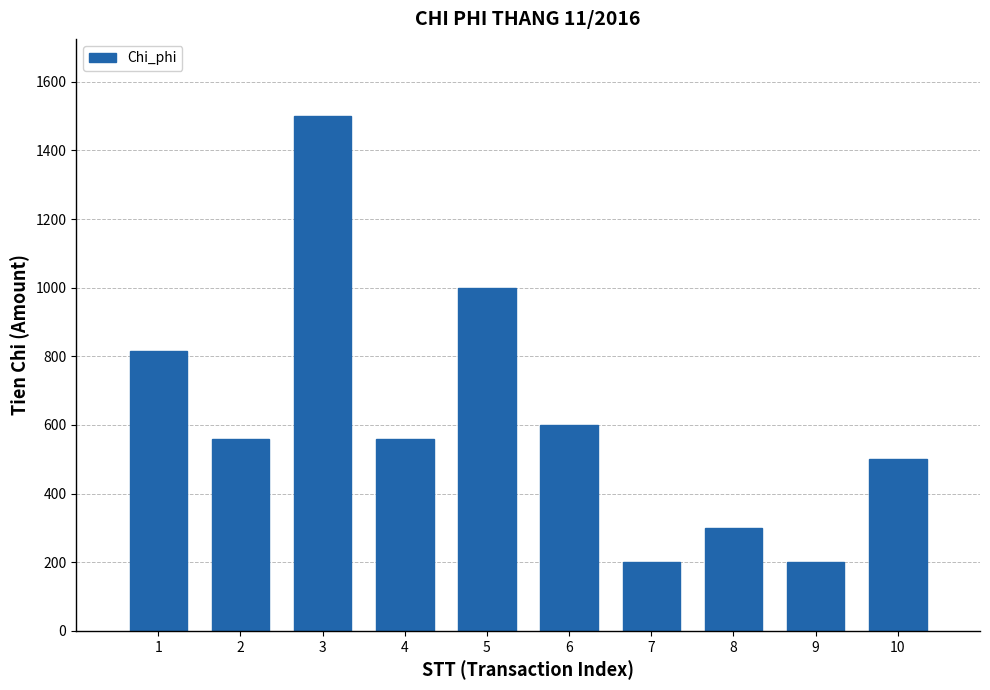

Reading right to left, extract all data points from this chart.

500	200	300	200	600	1000	560	1500	560	815